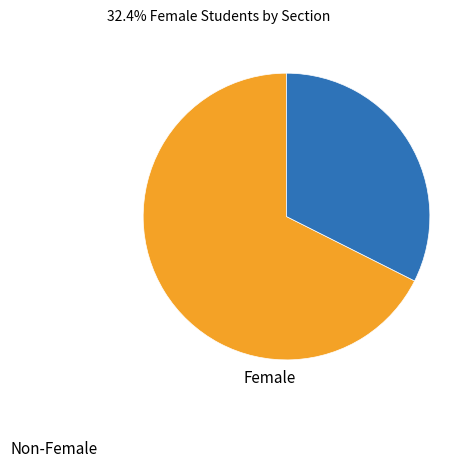

Does Female represent more than half of the total?

No